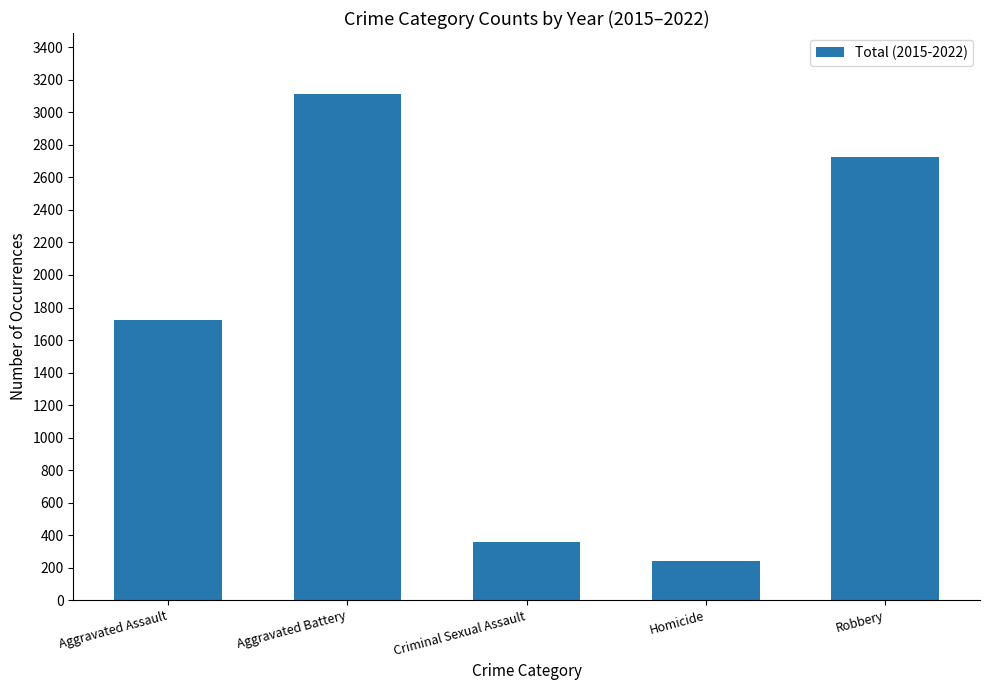

List the labels in order of value, smallest first.

Homicide, Criminal Sexual Assault, Aggravated Assault, Robbery, Aggravated Battery